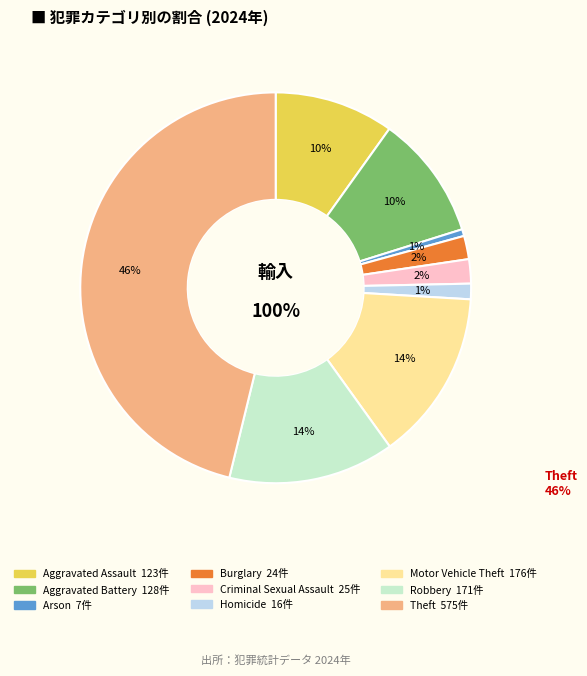

True or false: Robbery accounts for 14% of the total.

True